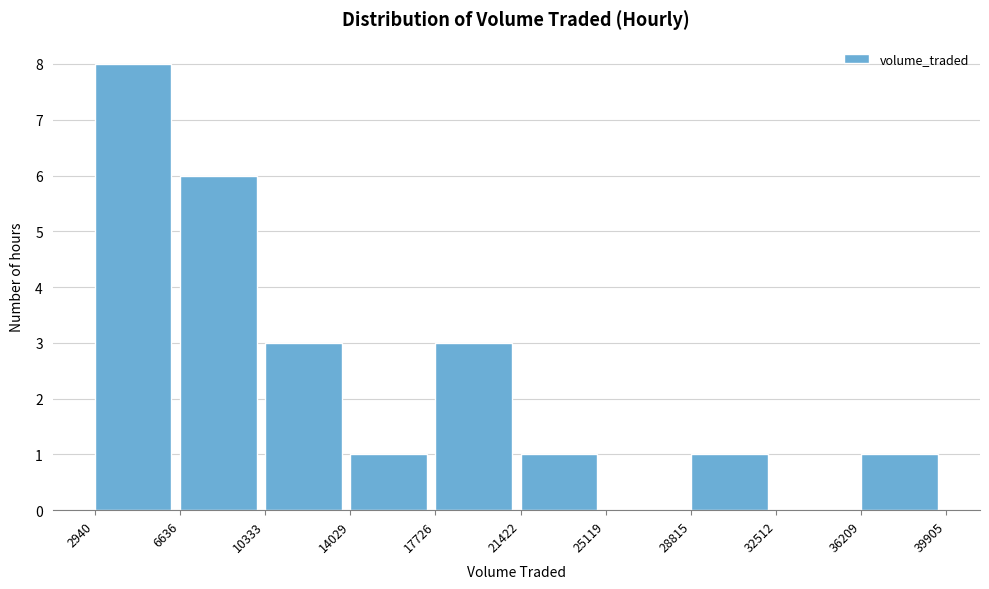

Which range on the x-axis has the tallest bar?

2940 to 6636